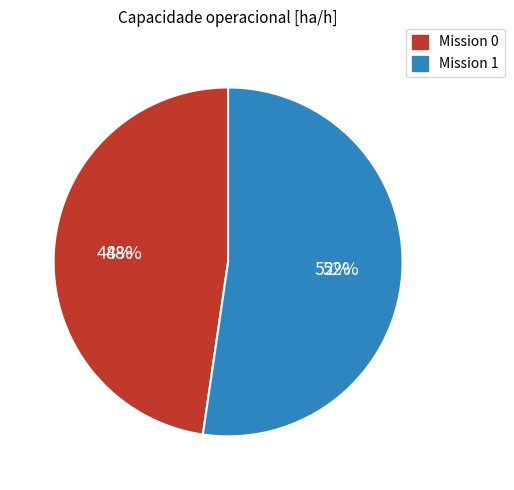

To the nearest percent, what is the average slice percentage?

50%